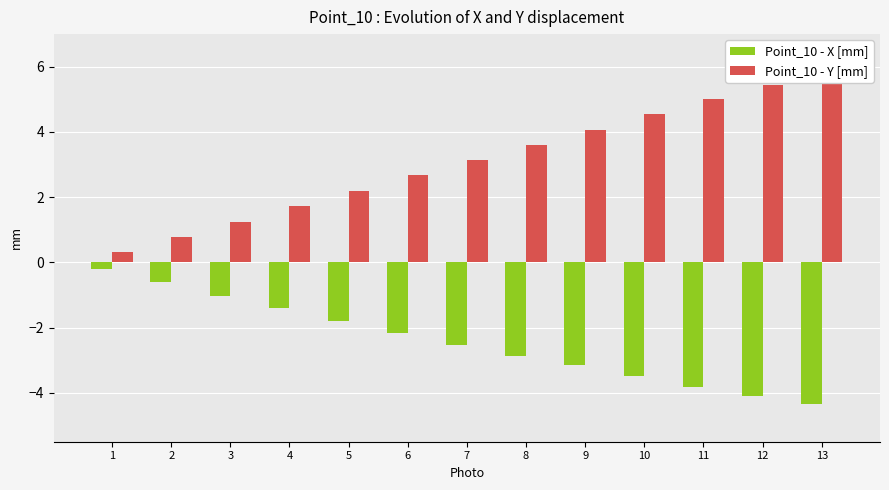

Reading left to right, transcribe all the data shown in this chart.

Point_10 - X [mm]: 1=-0.2	2=-0.6	3=-1.0	4=-1.4	5=-1.8	6=-2.2	7=-2.5	8=-2.9	9=-3.2	10=-3.5	11=-3.8	12=-4.1	13=-4.3
Point_10 - Y [mm]: 1=0.3	2=0.8	3=1.2	4=1.7	5=2.2	6=2.7	7=3.1	8=3.6	9=4.0	10=4.5	11=5.0	12=5.5	13=5.8